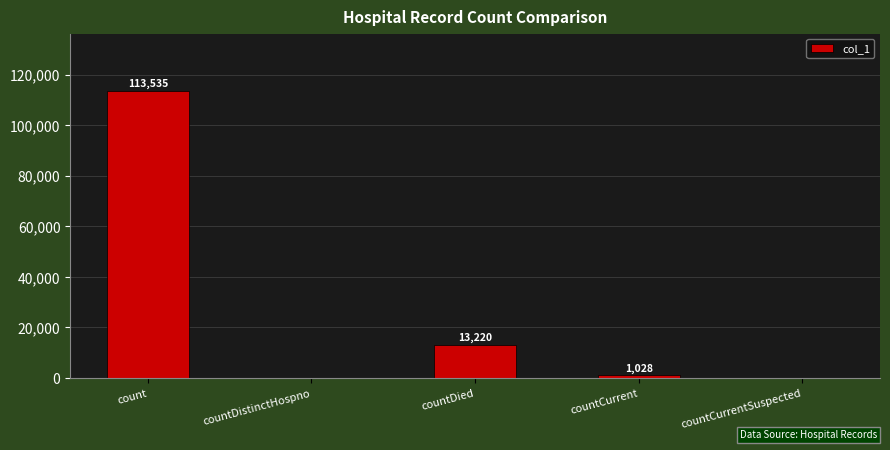

Count the number of data series in this chart.

1